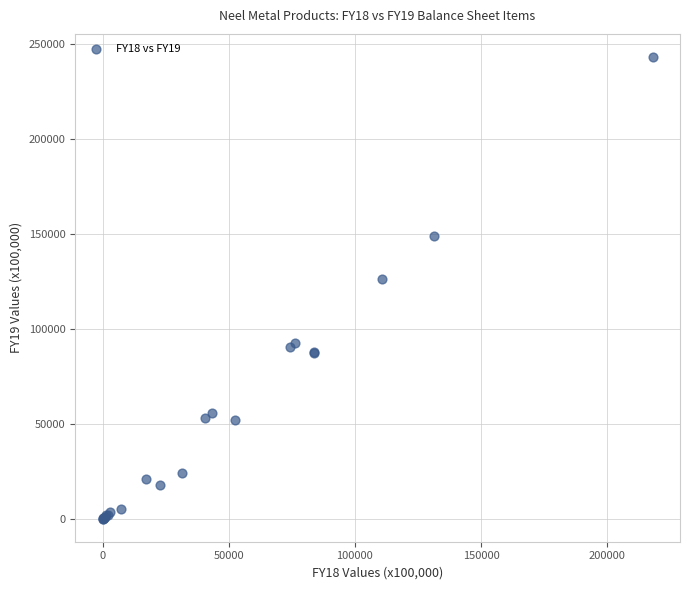

What Y value in the scatter plot is closest to 121670?

126574.1